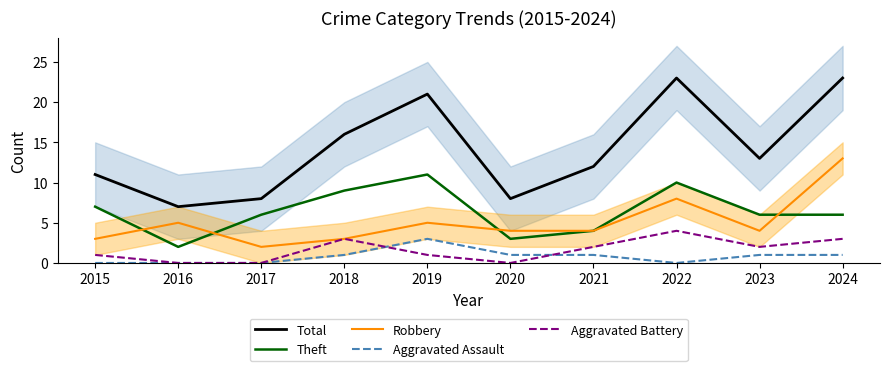

Which series has the largest range (max minus min)?

Total